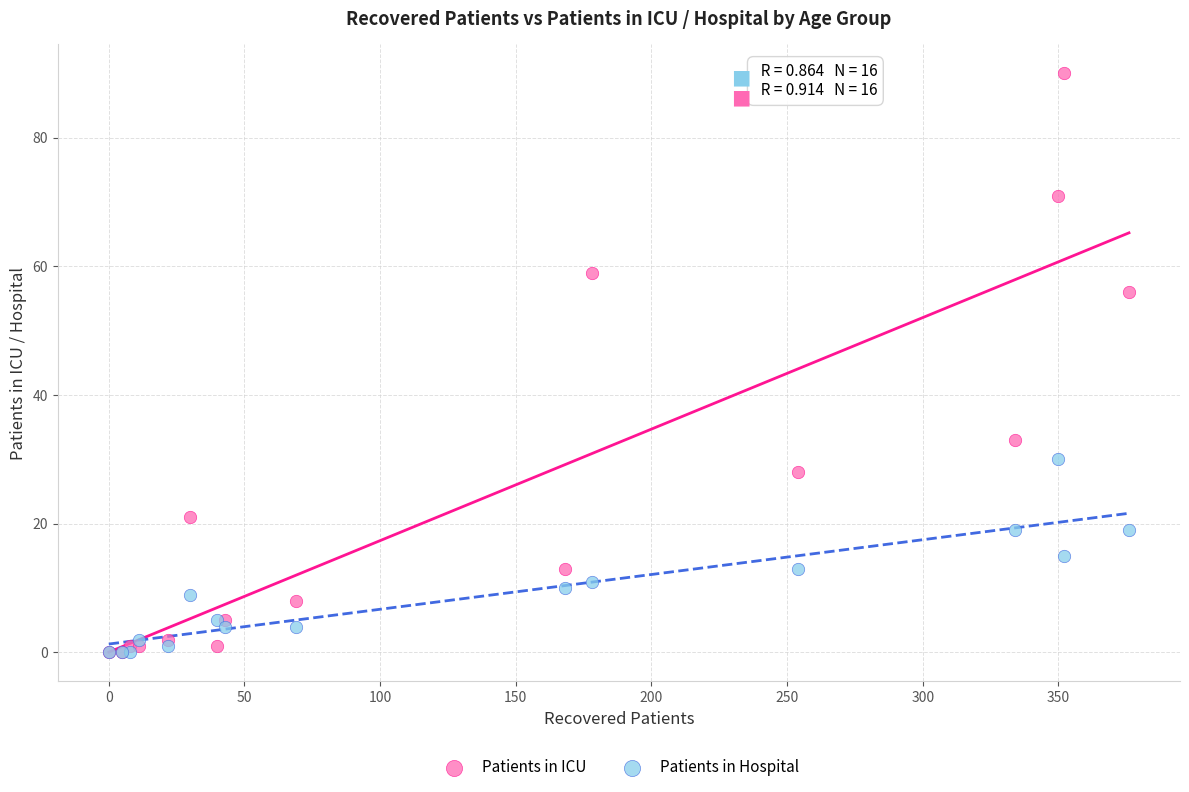

Across all series, what Y value is closest to 45?

56